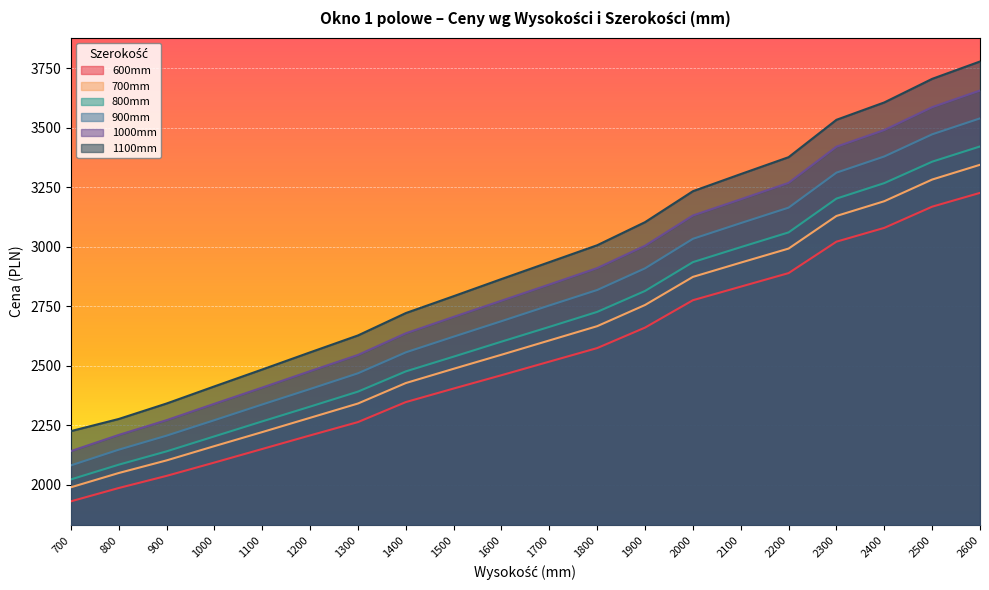

How many lines are shown in the chart?

6